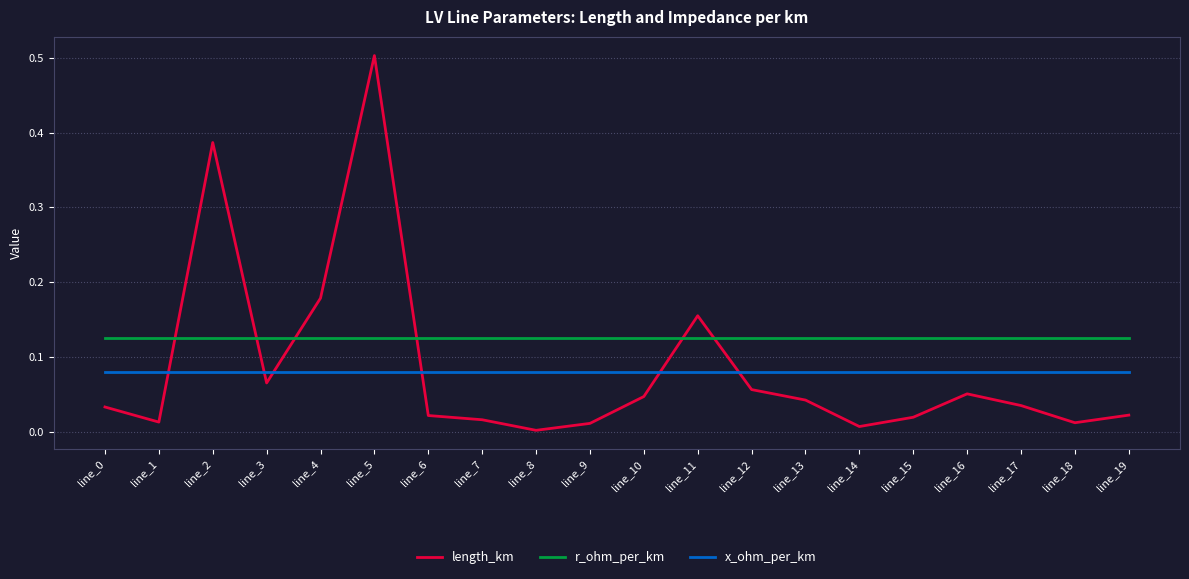

Rank the series at line_13 from lowest to highest value.

length_km, x_ohm_per_km, r_ohm_per_km